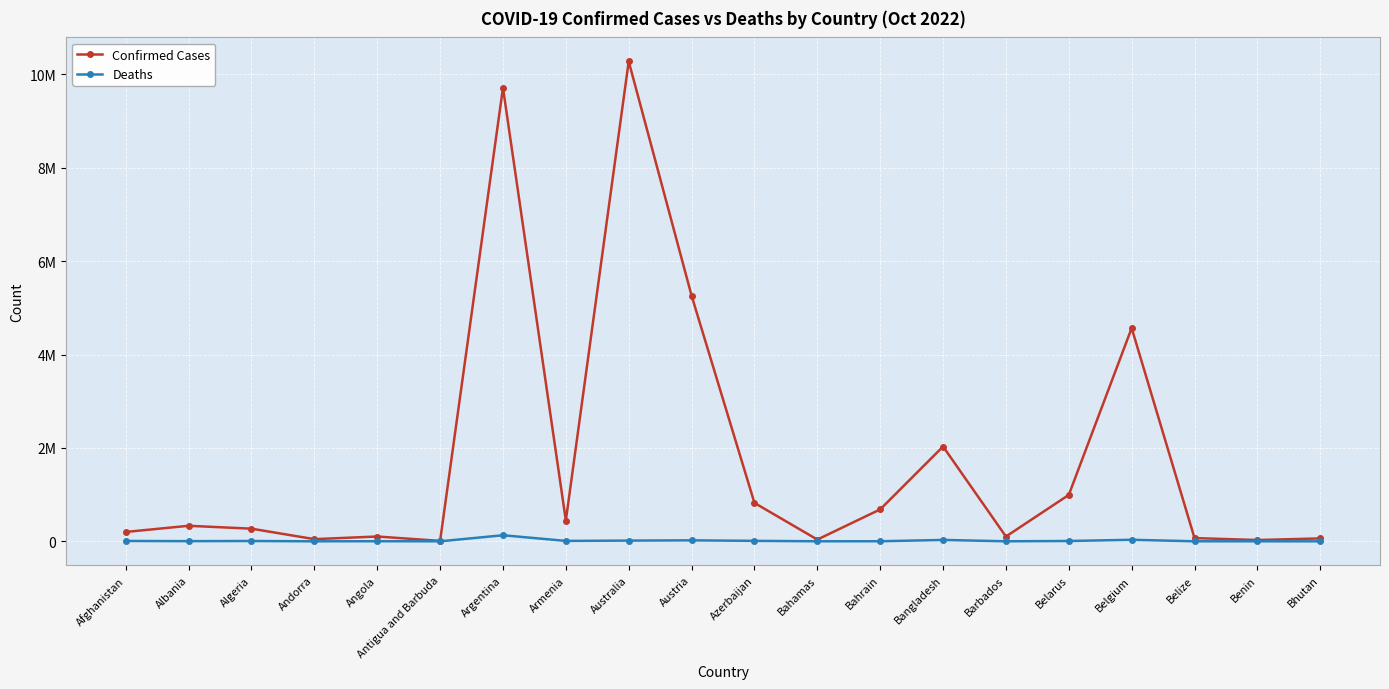

Which series has the largest range (max minus min)?

Confirmed Cases